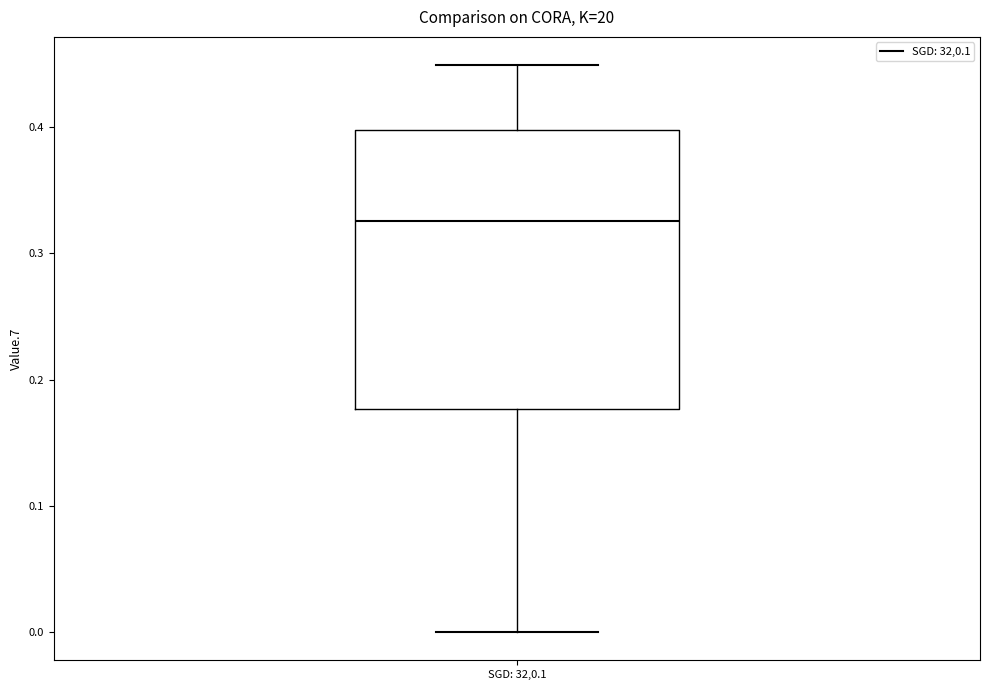

Read this box plot against the y-axis: the position of the median line, the range covered by the box, and the ends of both whiskers. The values are not printed on the chart, so give them approximately, as read against the axis.

median 0.33, box 0.18 to 0.40, whiskers 0.00 to 0.45